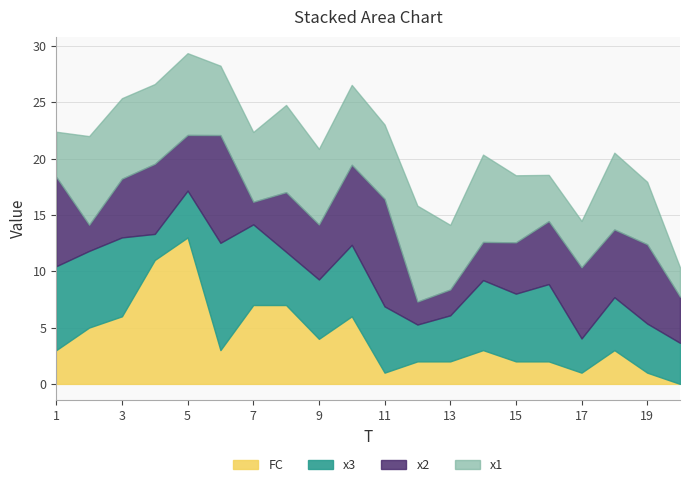

How many values in the FC series exceed 3?

8